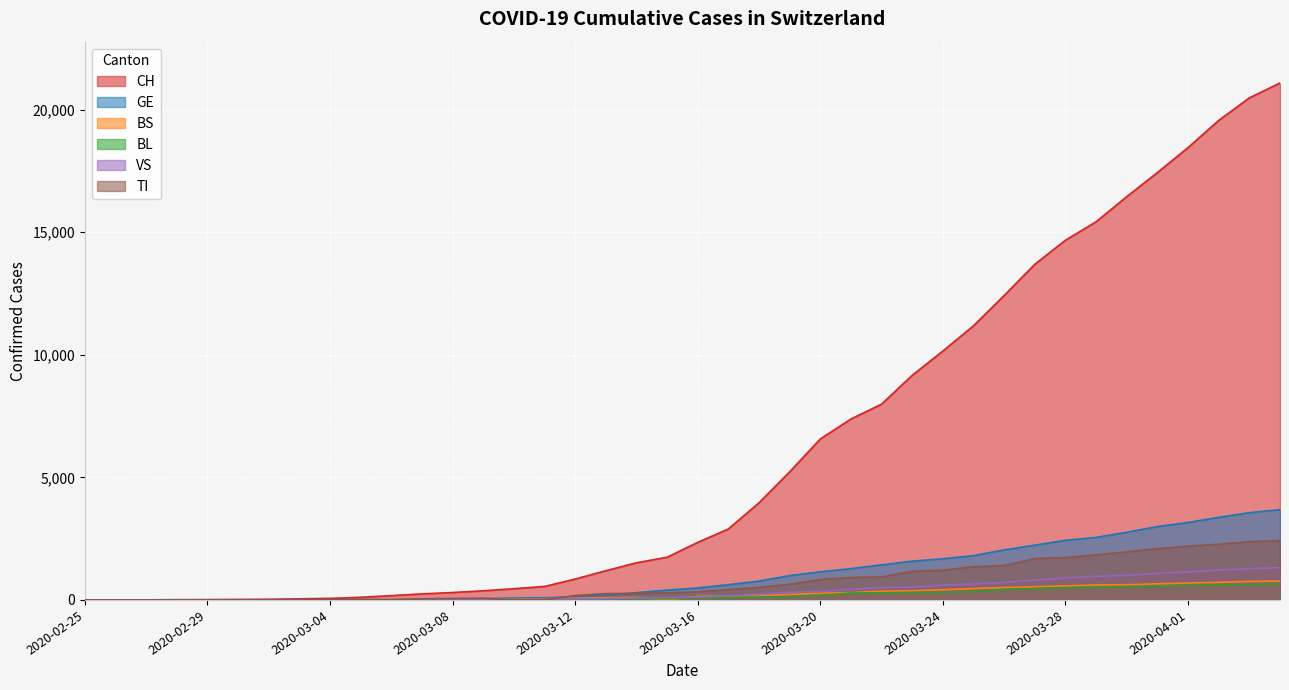

How many data points in GE are above 490?

19